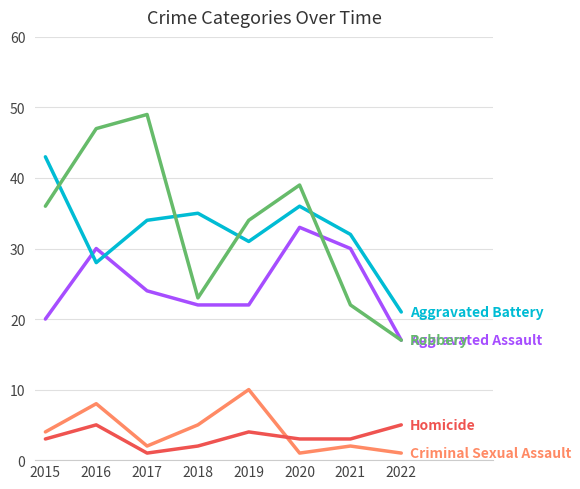

Which category has the highest value across all series?

2017